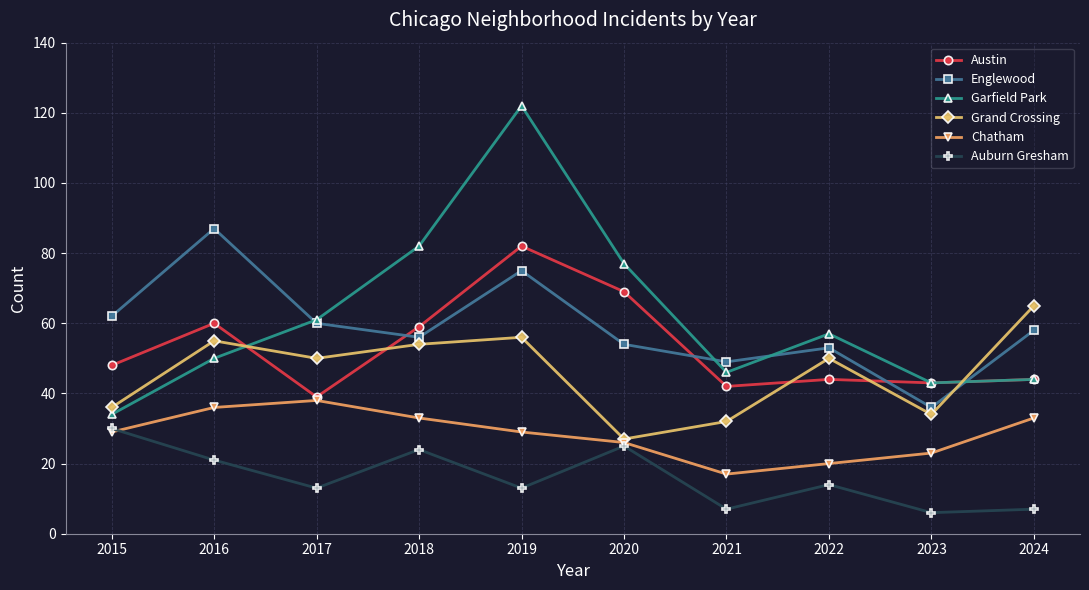

The Grand Crossing series shows 50 at 2017. True or false?

True